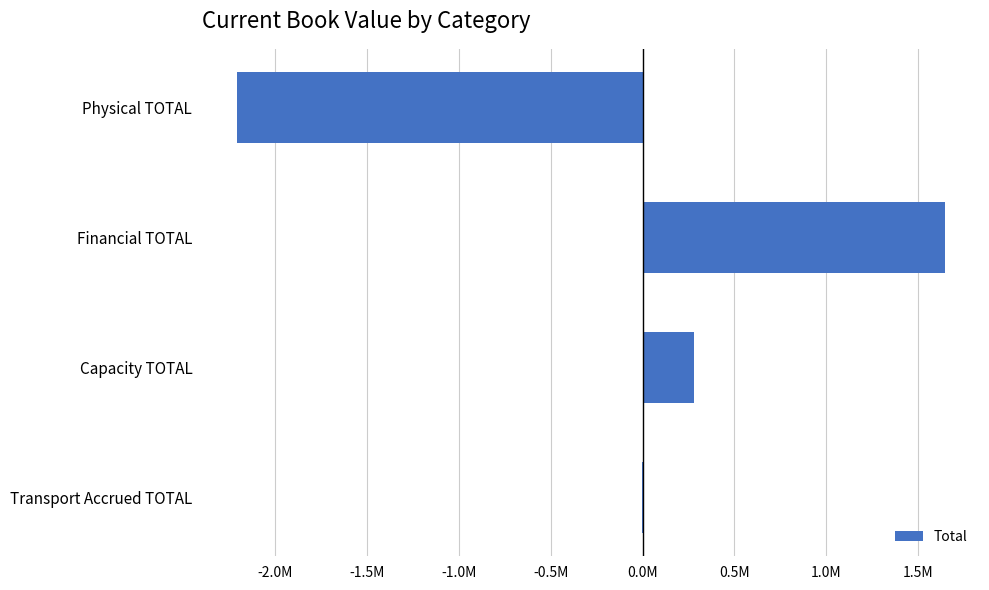

How many bars are there in total?

4